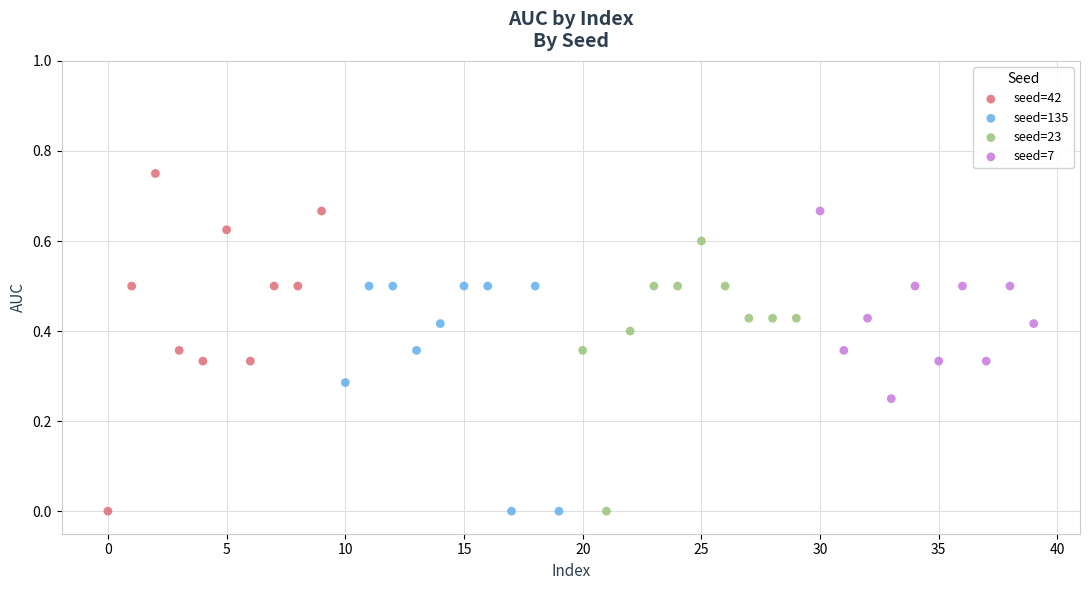

Which series has the widest spread of Y values?

seed=42